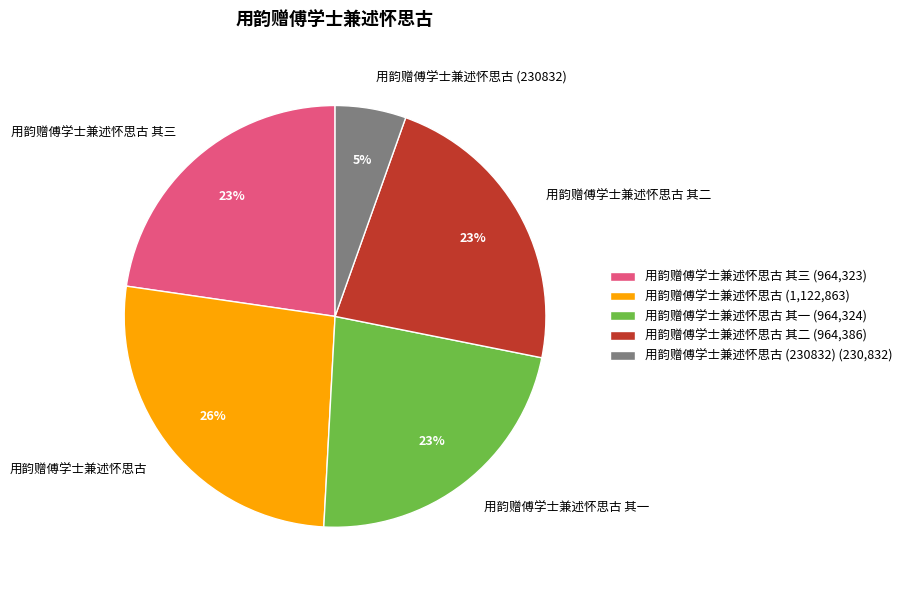

What is the largest slice in the pie chart?

用韵赠傅学士兼述怀思古